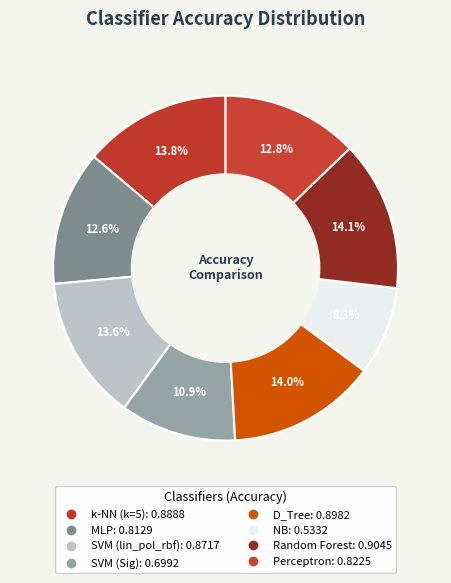

Count the number of slices in the pie.

8